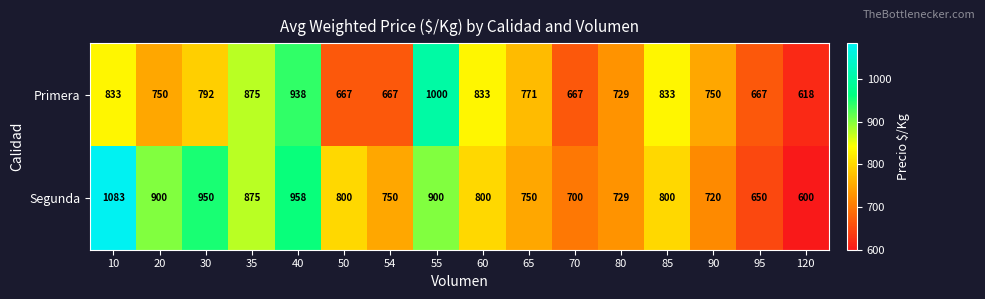

What is the sum of the Segunda values at 35 and 65?

1625